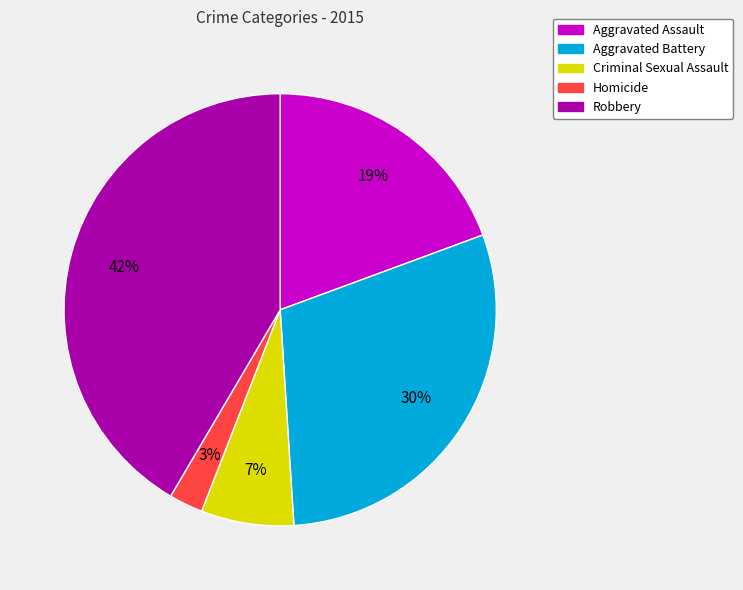

Is the sum of Aggravated Assault and Robbery greater than half?

Yes